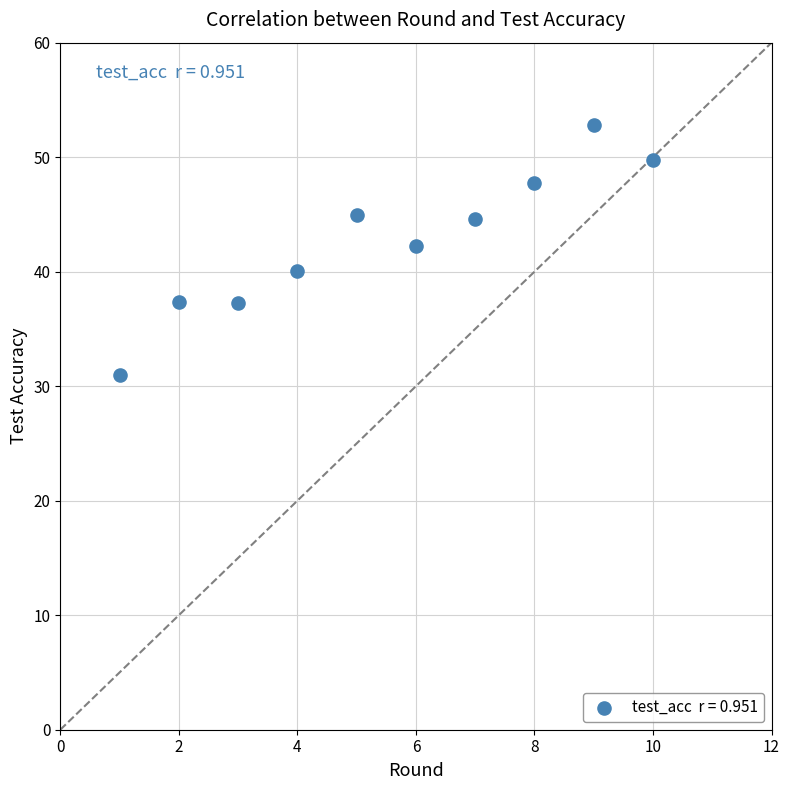

What is the range of X values (max minus min)?

9.0